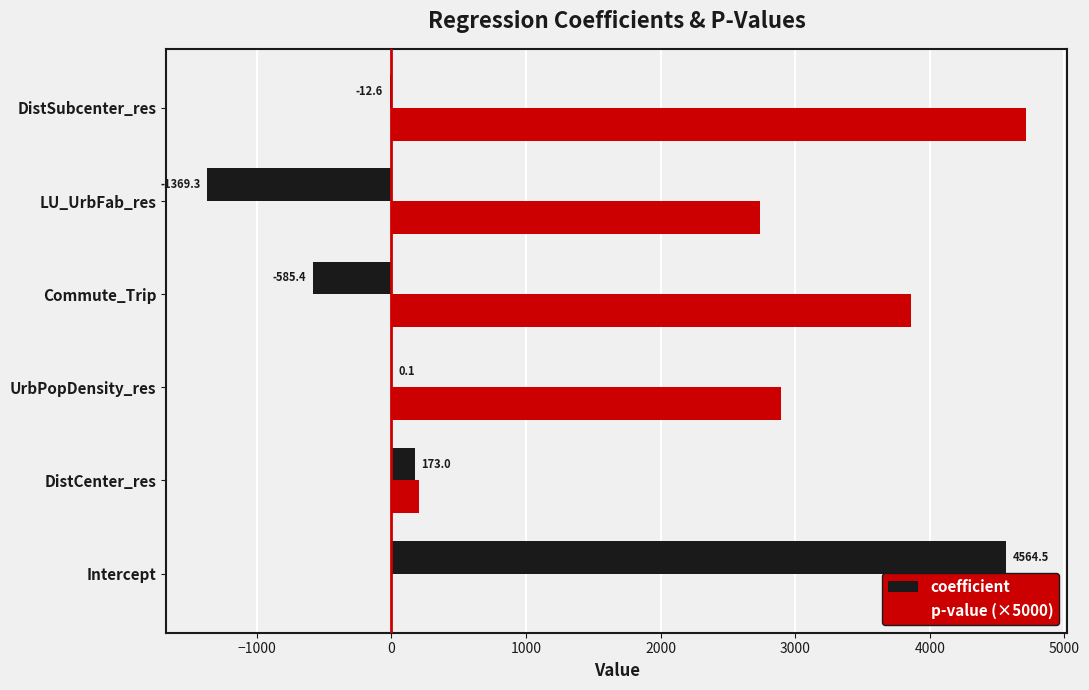

At which category does the chart reach its peak across all series?

DistSubcenter_res